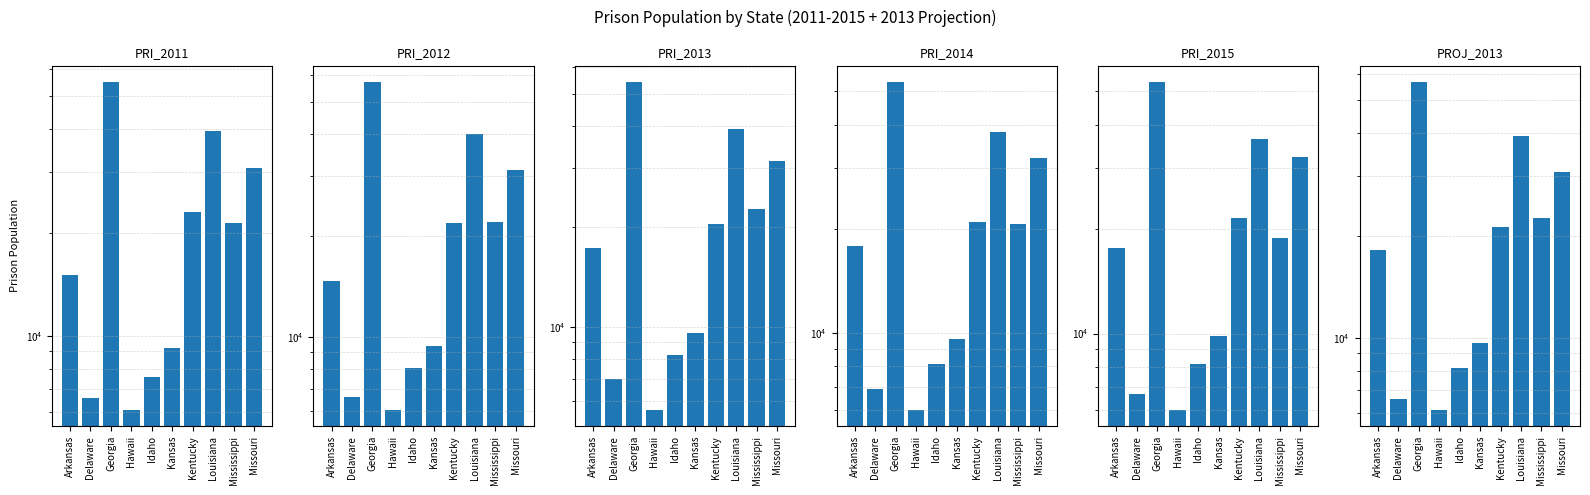

What is the minimum value for PRI_2012?

6060